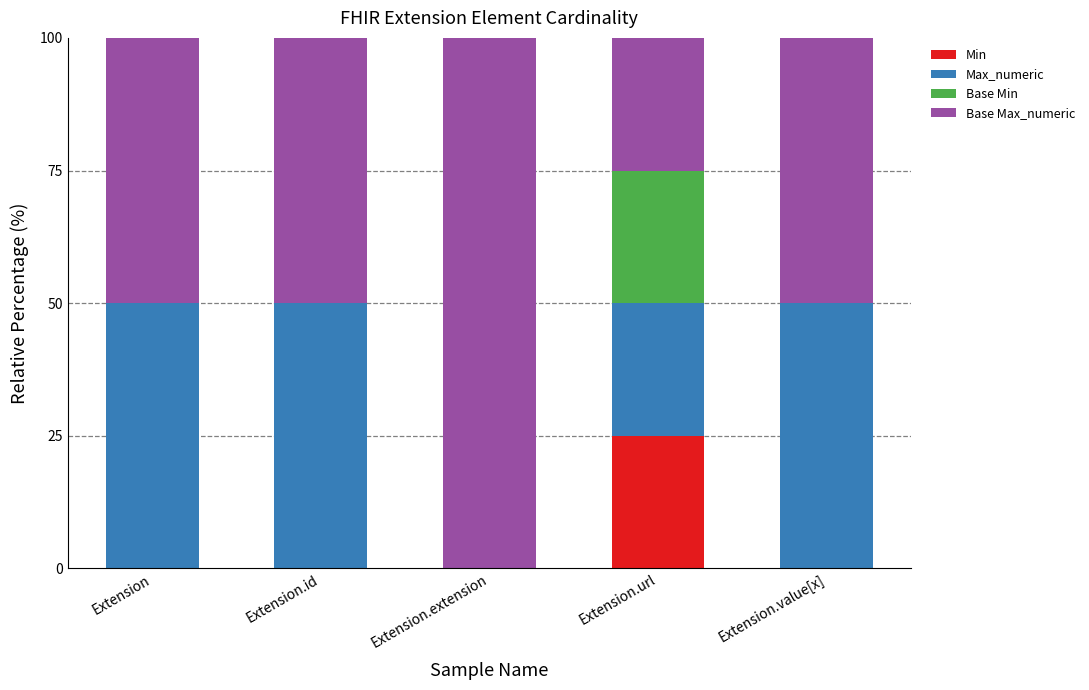

Which category has the highest value in the Min series?

Extension.url